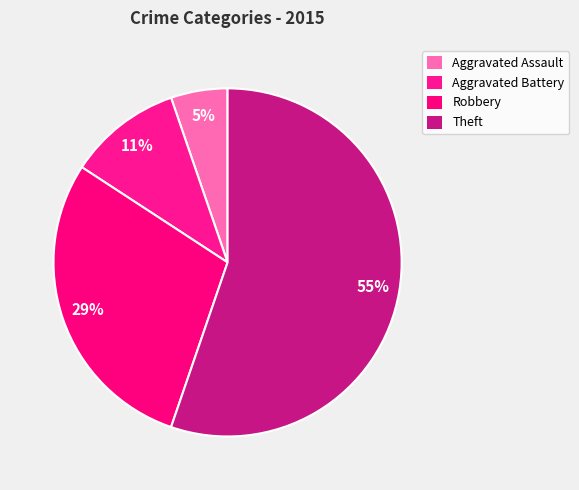

Is it true that Robbery is 29% of the pie?

True